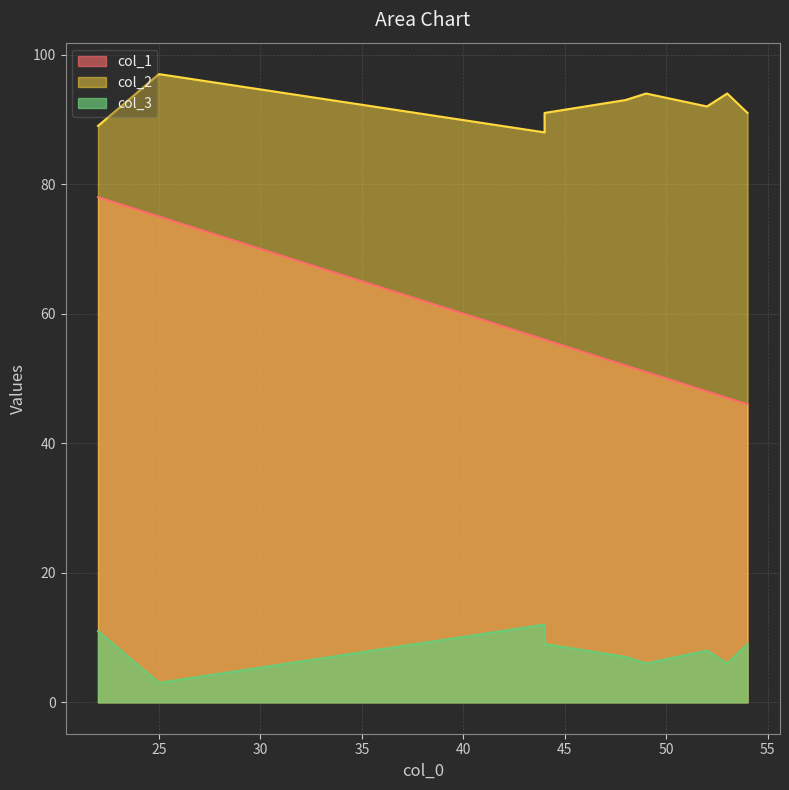

True or false: col_1 and col_2 cross at least once.

False